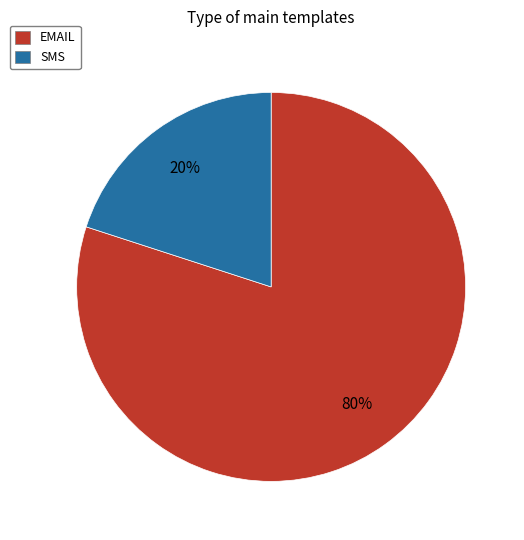

The EMAIL slice represents 80% of the pie. True or false?

True